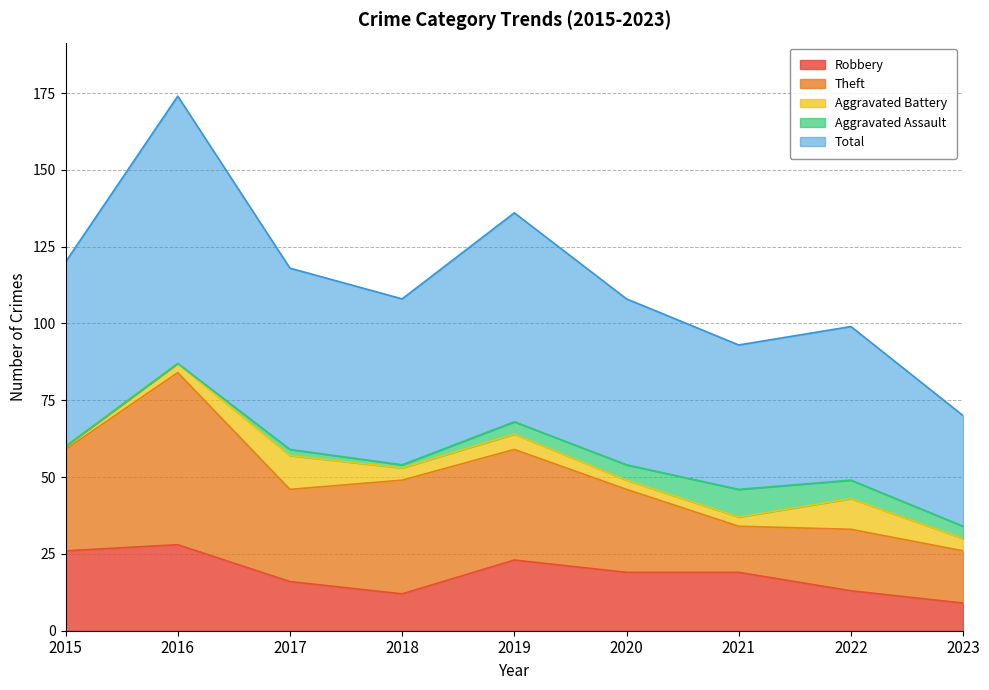

True or false: Robbery and Theft cross at least once.

True